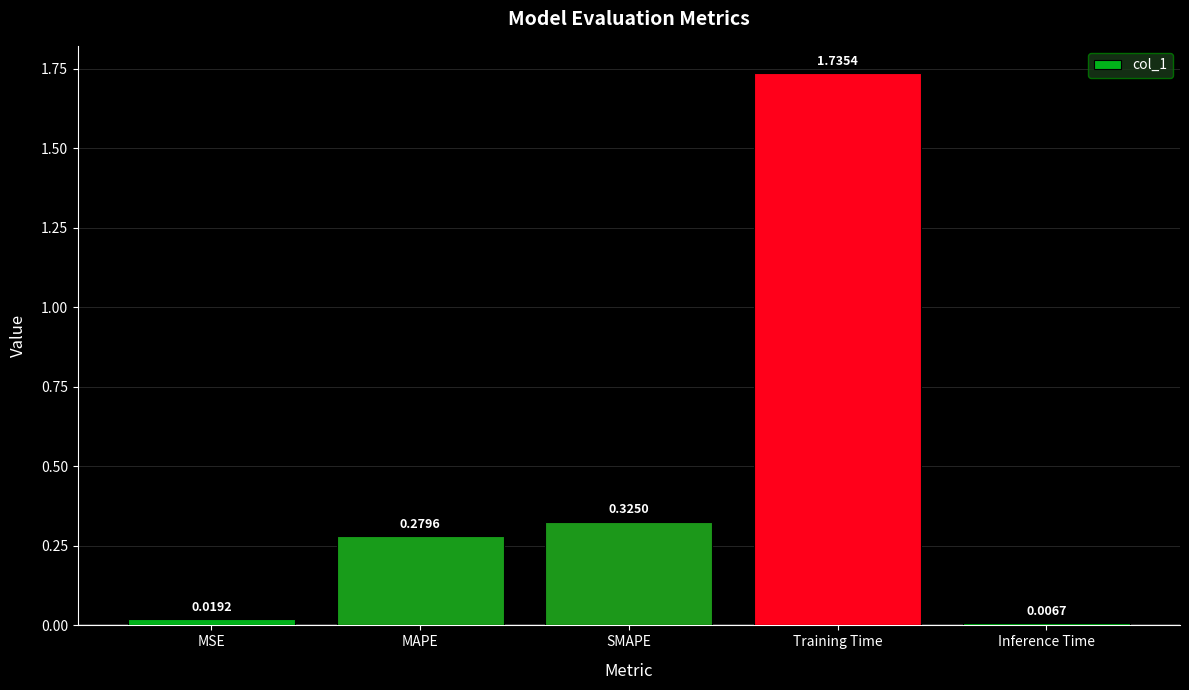

Rank the categories by value from highest to lowest.

Training Time, SMAPE, MAPE, MSE, Inference Time